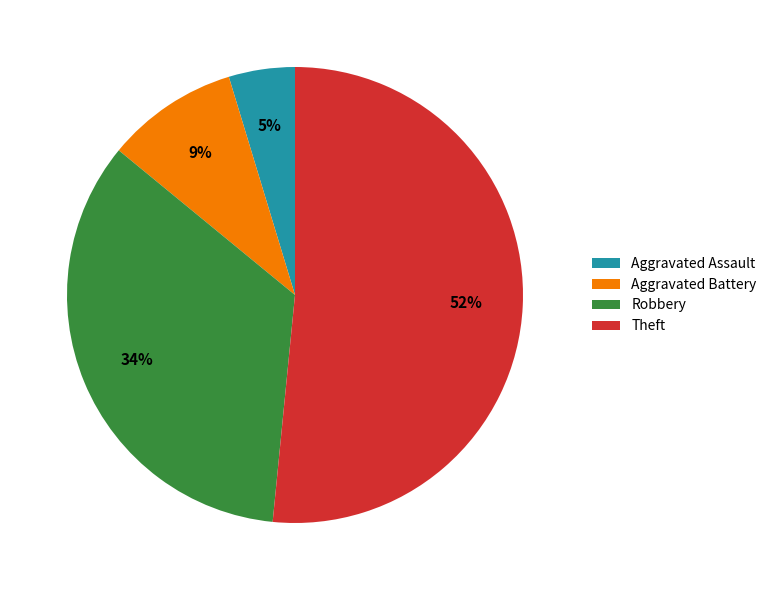

Which slice is the smallest?

Aggravated Assault